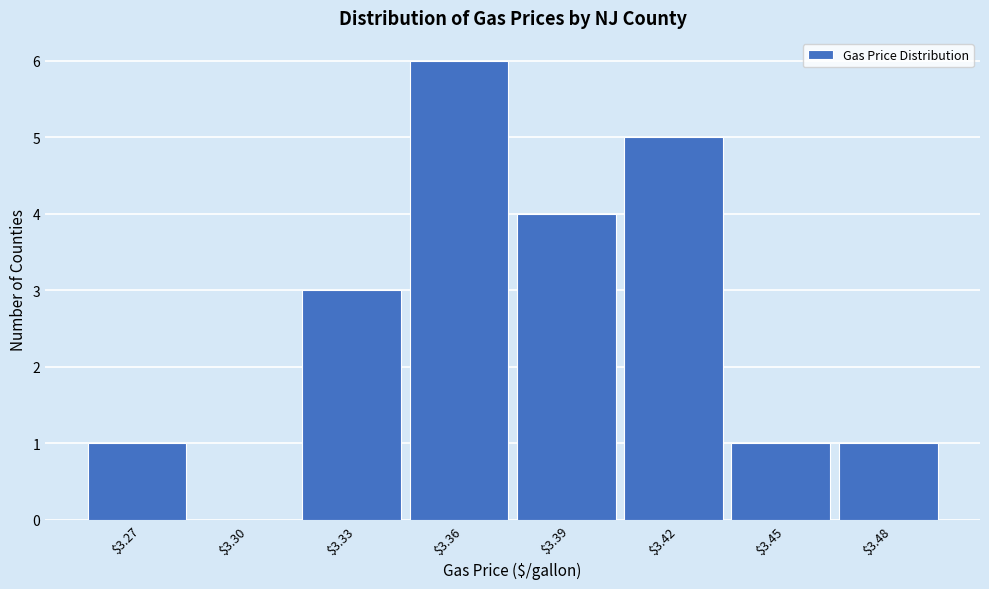

Which category has the highest value across all series?

$3.36